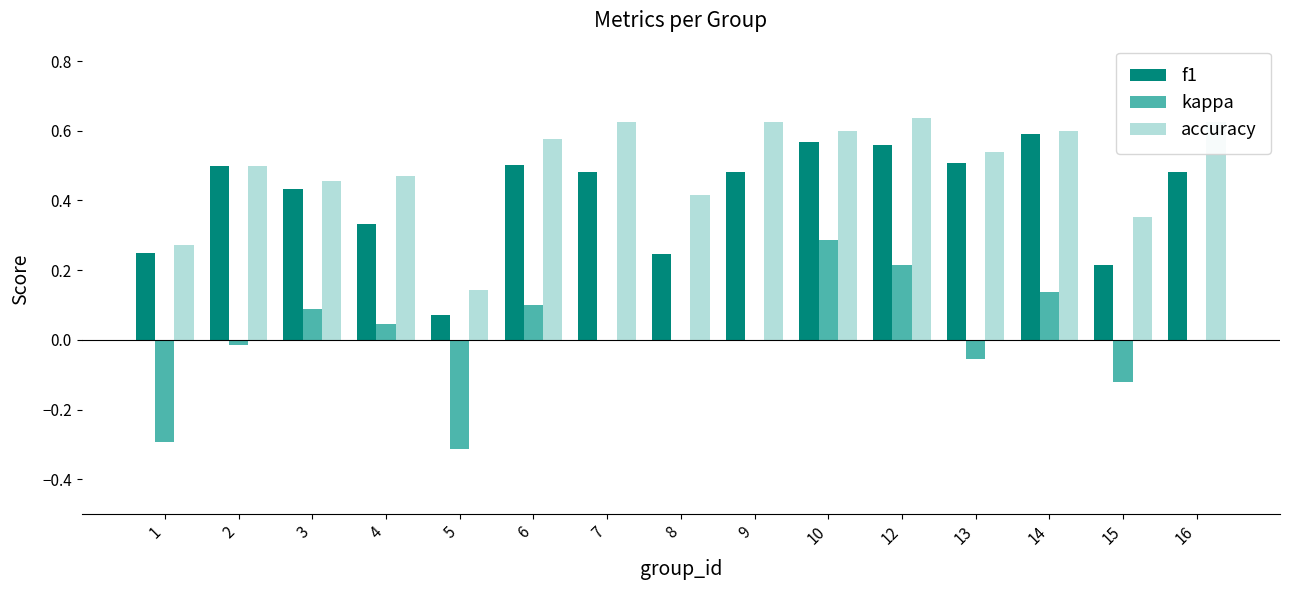

The kappa series shows 0.4 at 10. True or false?

False